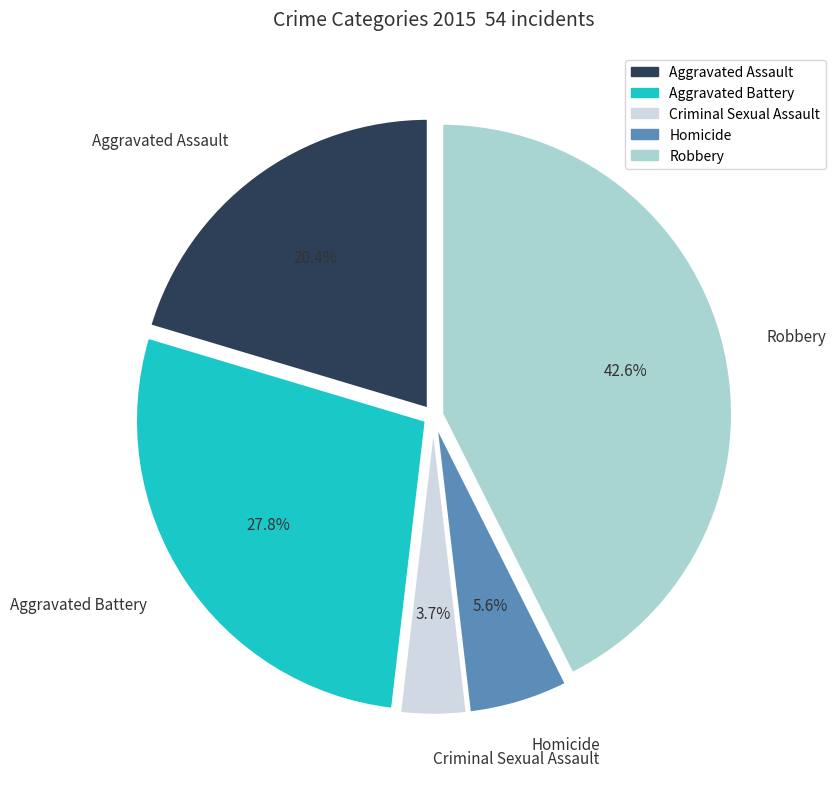

The Robbery slice represents 50% of the pie. True or false?

False